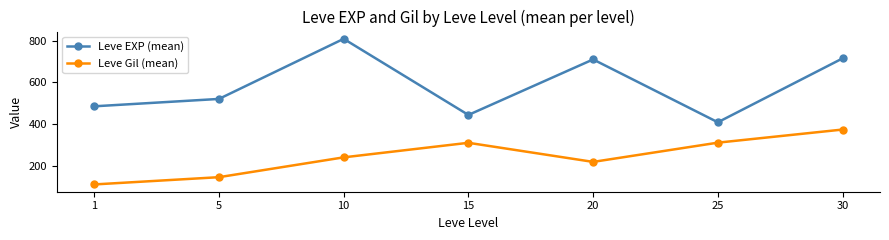

Rank the series at 30 from highest to lowest value.

Leve EXP (mean), Leve Gil (mean)